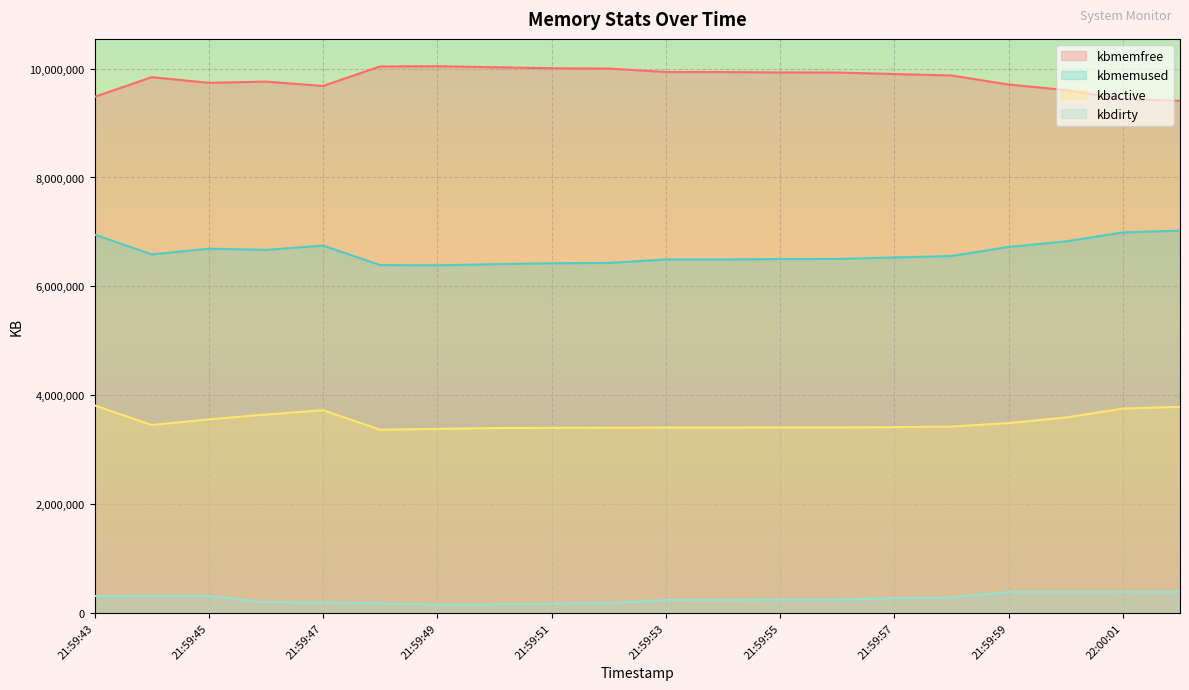

True or false: kbmemused and kbmemfree intersect in this chart.

False